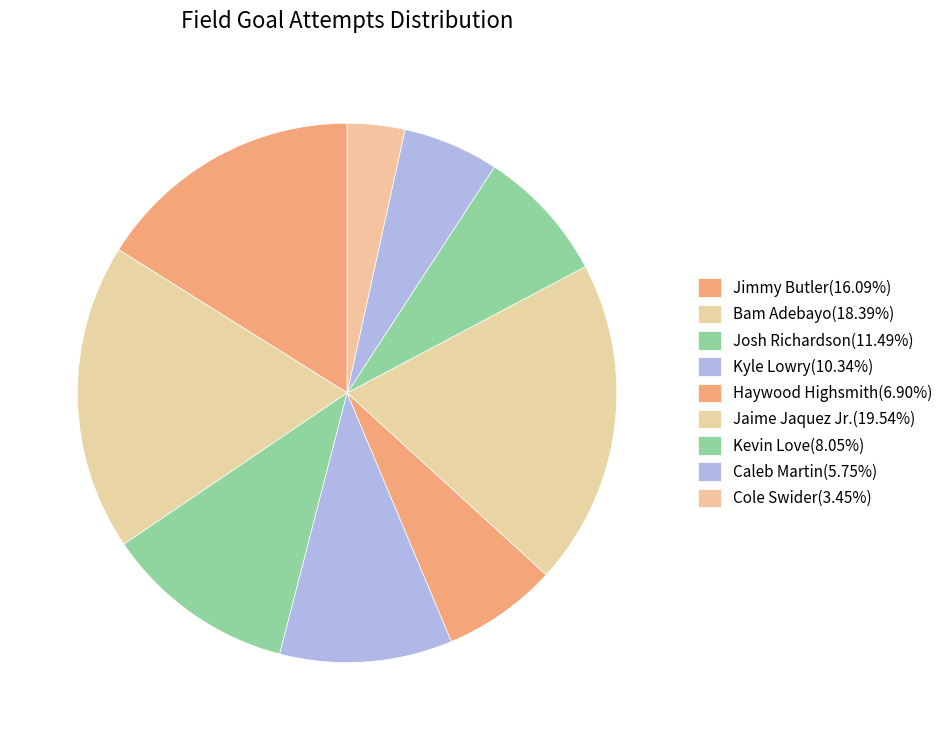

True or false: Bam Adebayo accounts for 30% of the total.

False